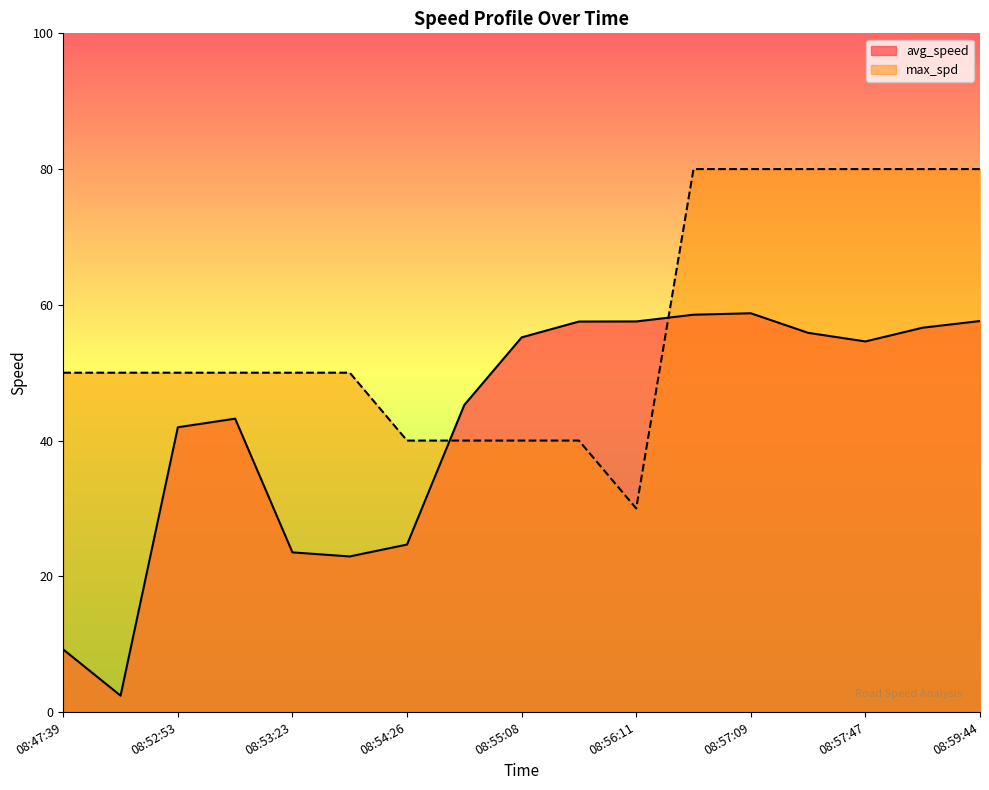

True or false: max_spd and avg_speed cross at least once.

True